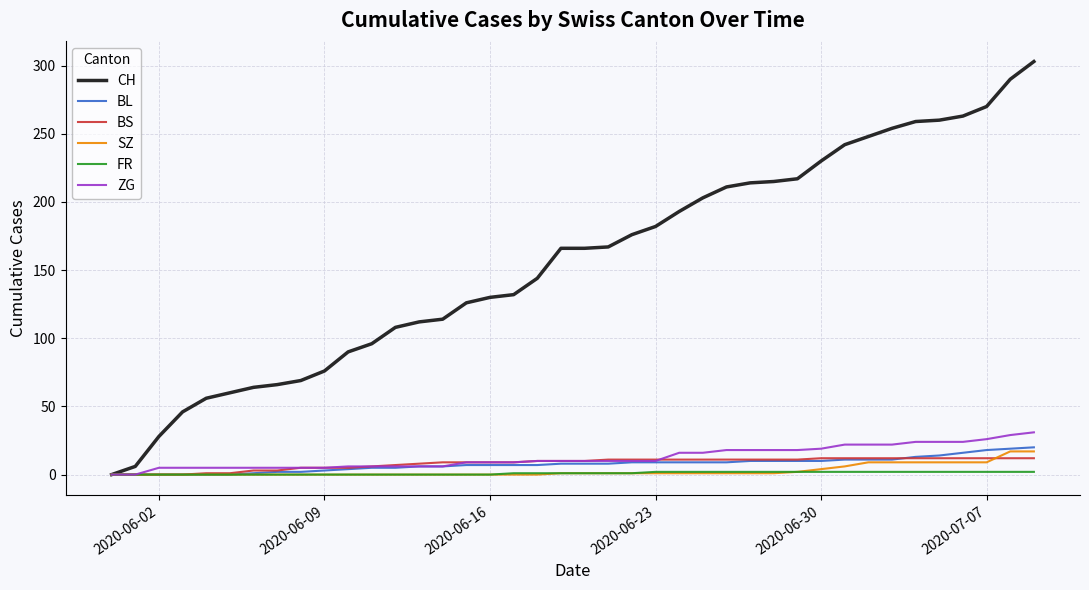

What is the greatest value displayed?

303